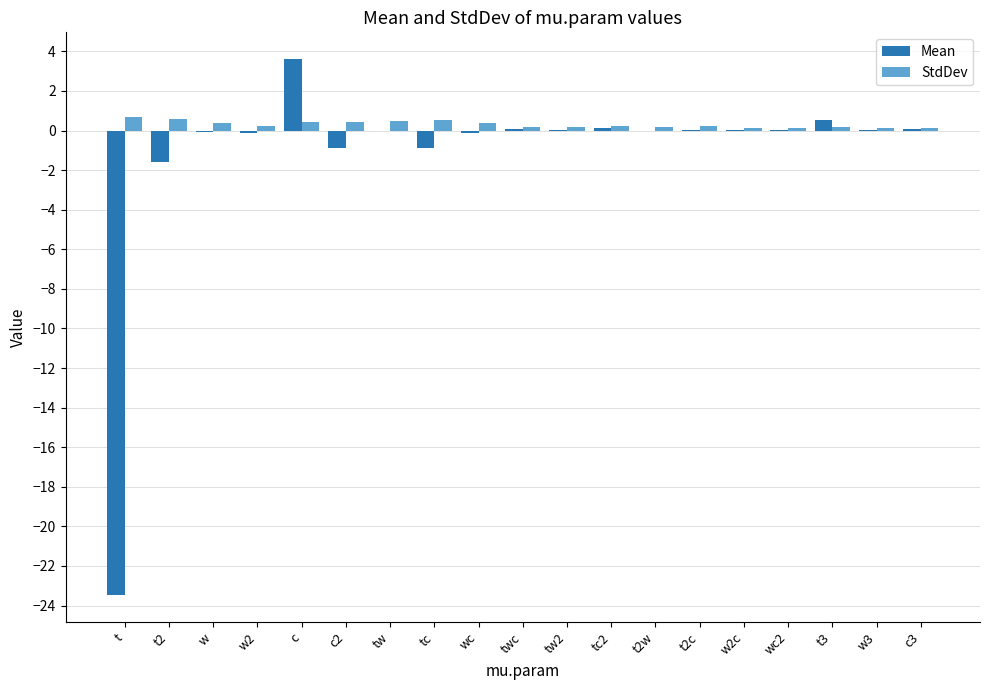

Which series has the largest total across all categories?

StdDev